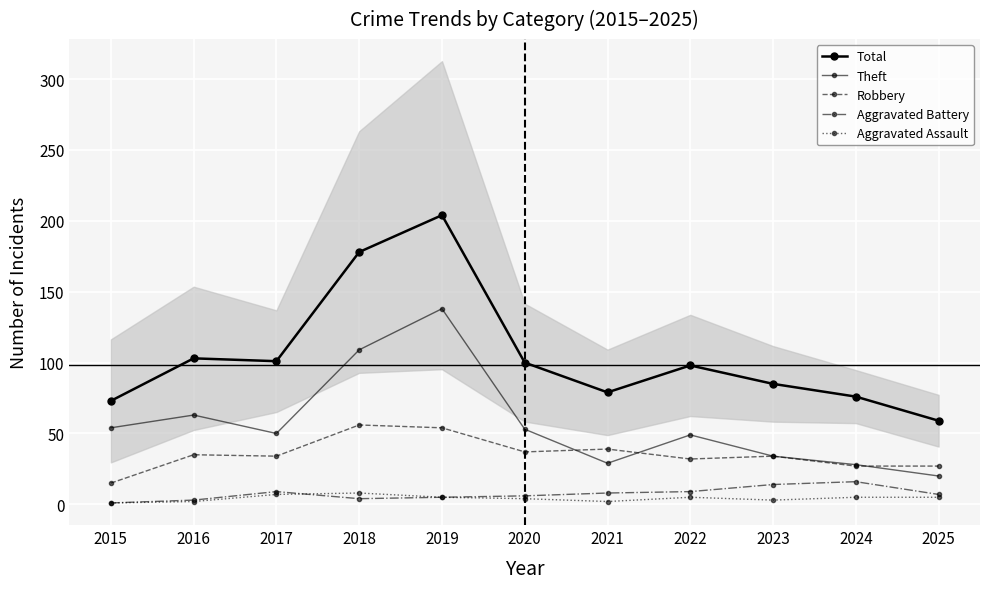

Which has a higher value, 2015 or 2024?

2024